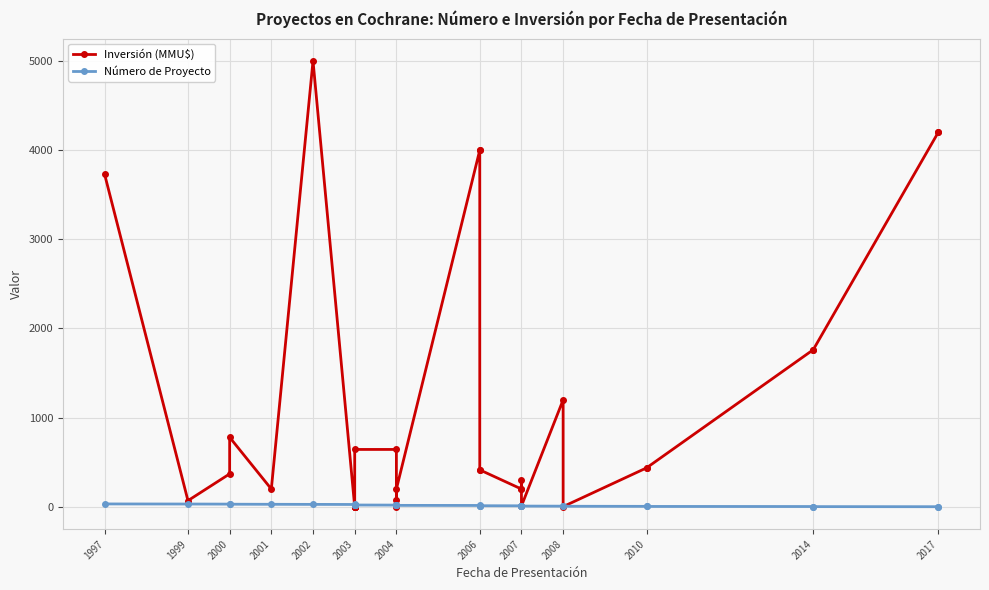

Rank the series by their average value, from highest to lowest.

Inversión (MMU$), Número de Proyecto